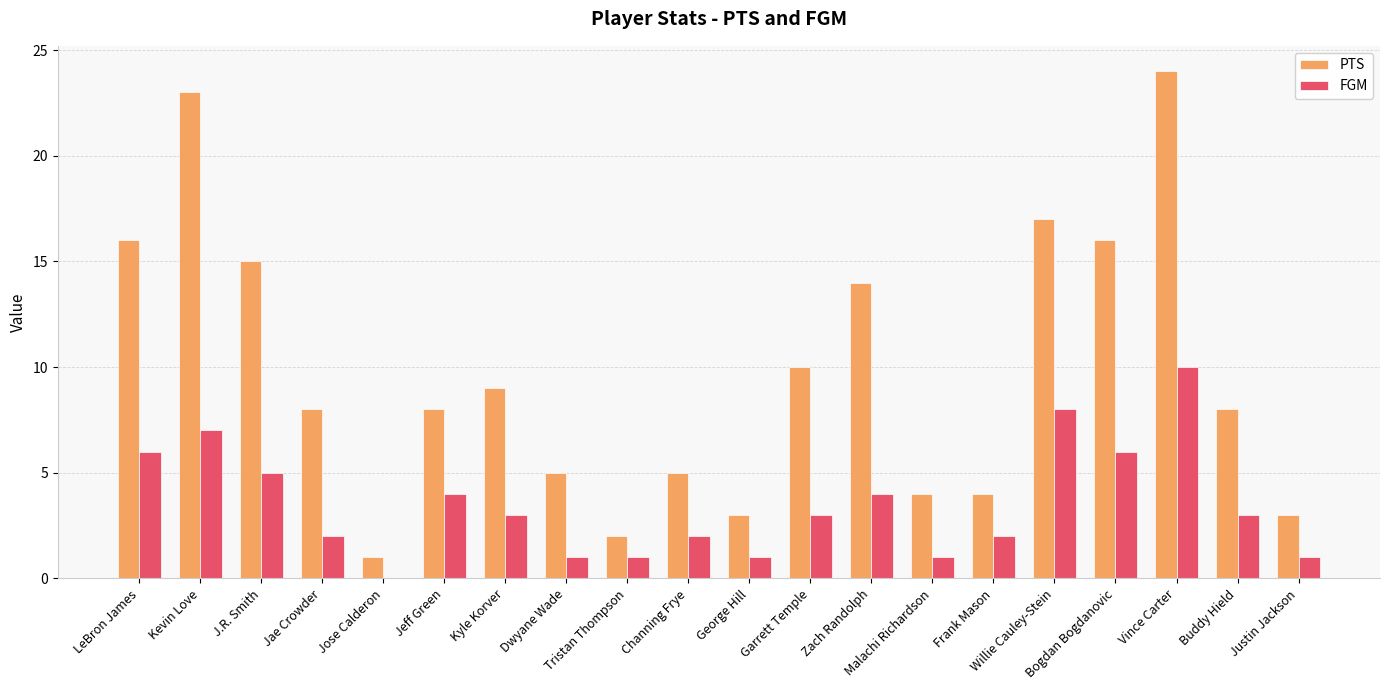

Where does the FGM series first go above 3?

LeBron James